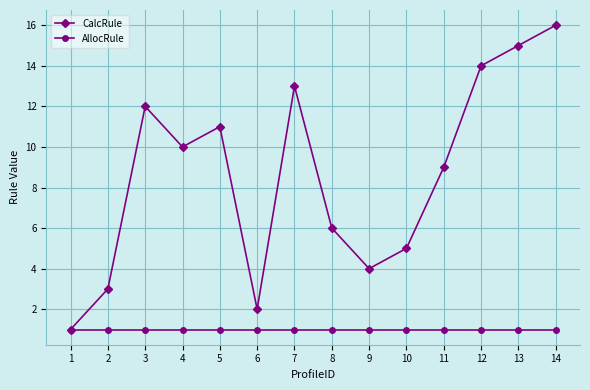

What is the value of the CalcRule point at the 12th from the left?

14